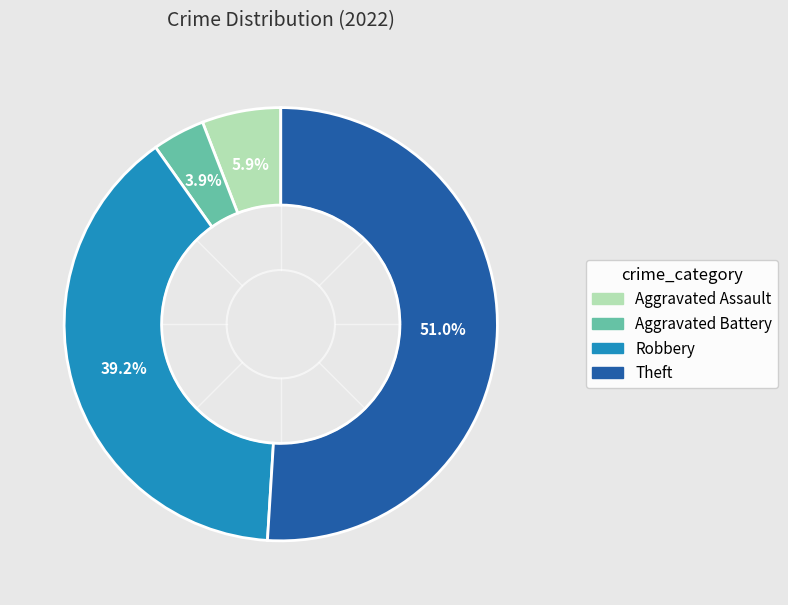

Does any single category account for the majority?

Yes